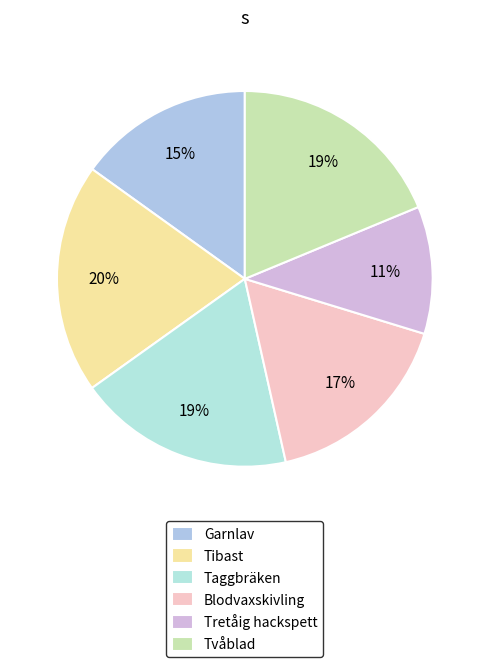

Combined, what portion of the pie is Tvåblad and Taggbräken?

37.4%